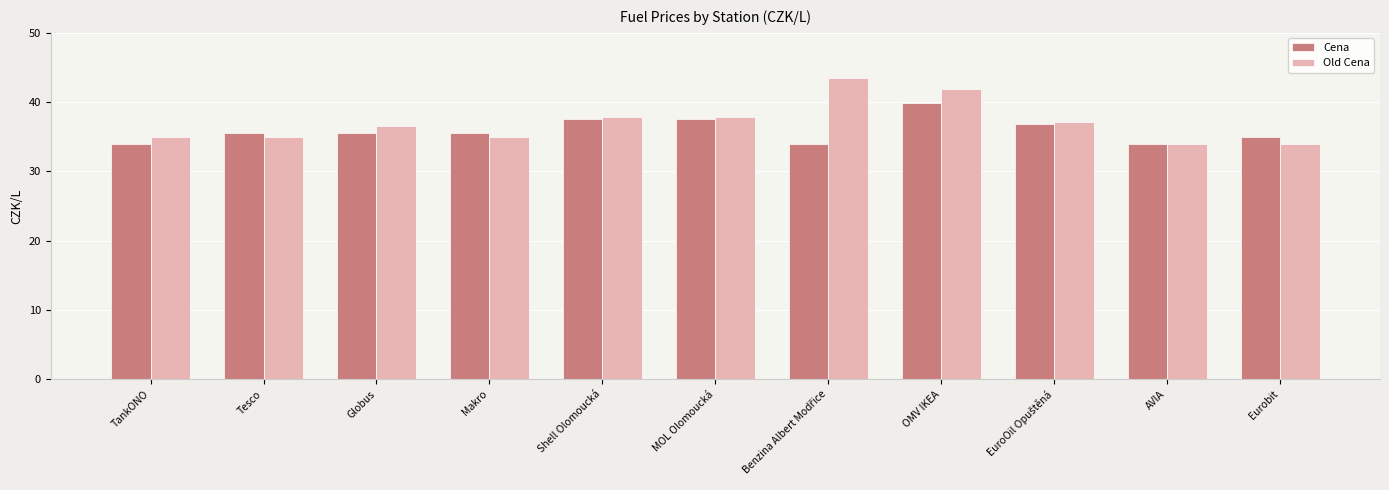

What is the label of the 3rd bar from the left?

Globus